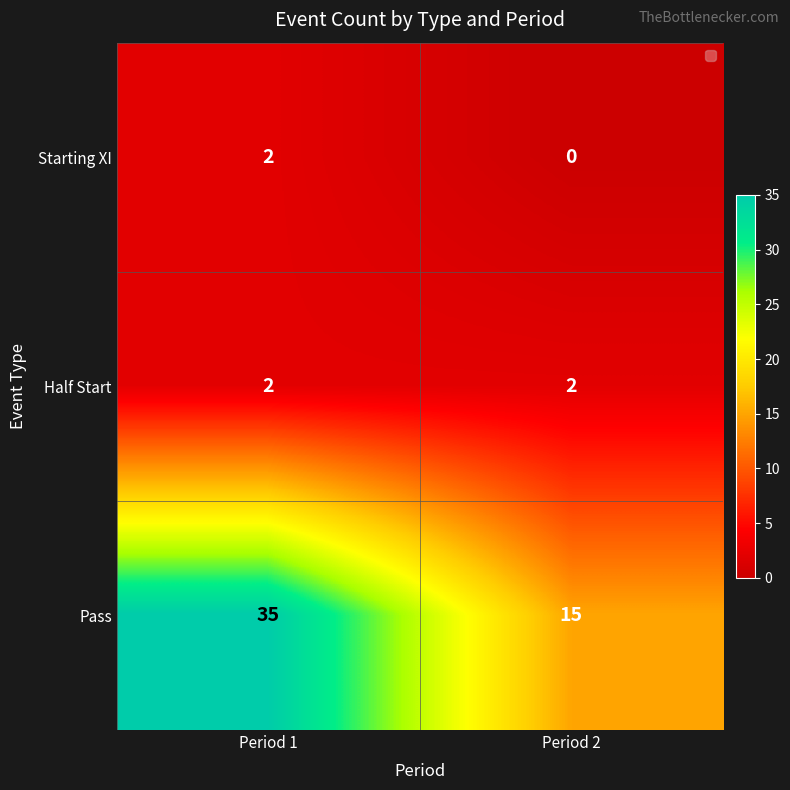

At how many categories does at least one series exceed 25?

1